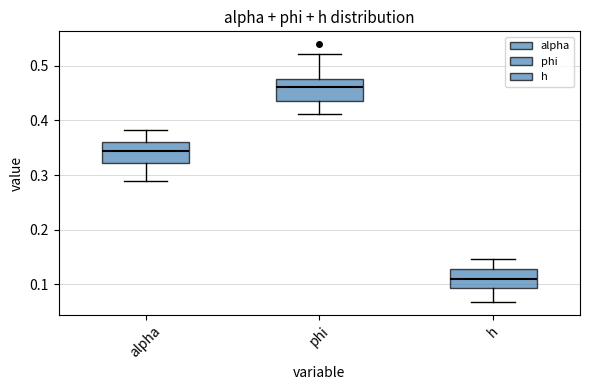

Which box has the lowest median line?

h